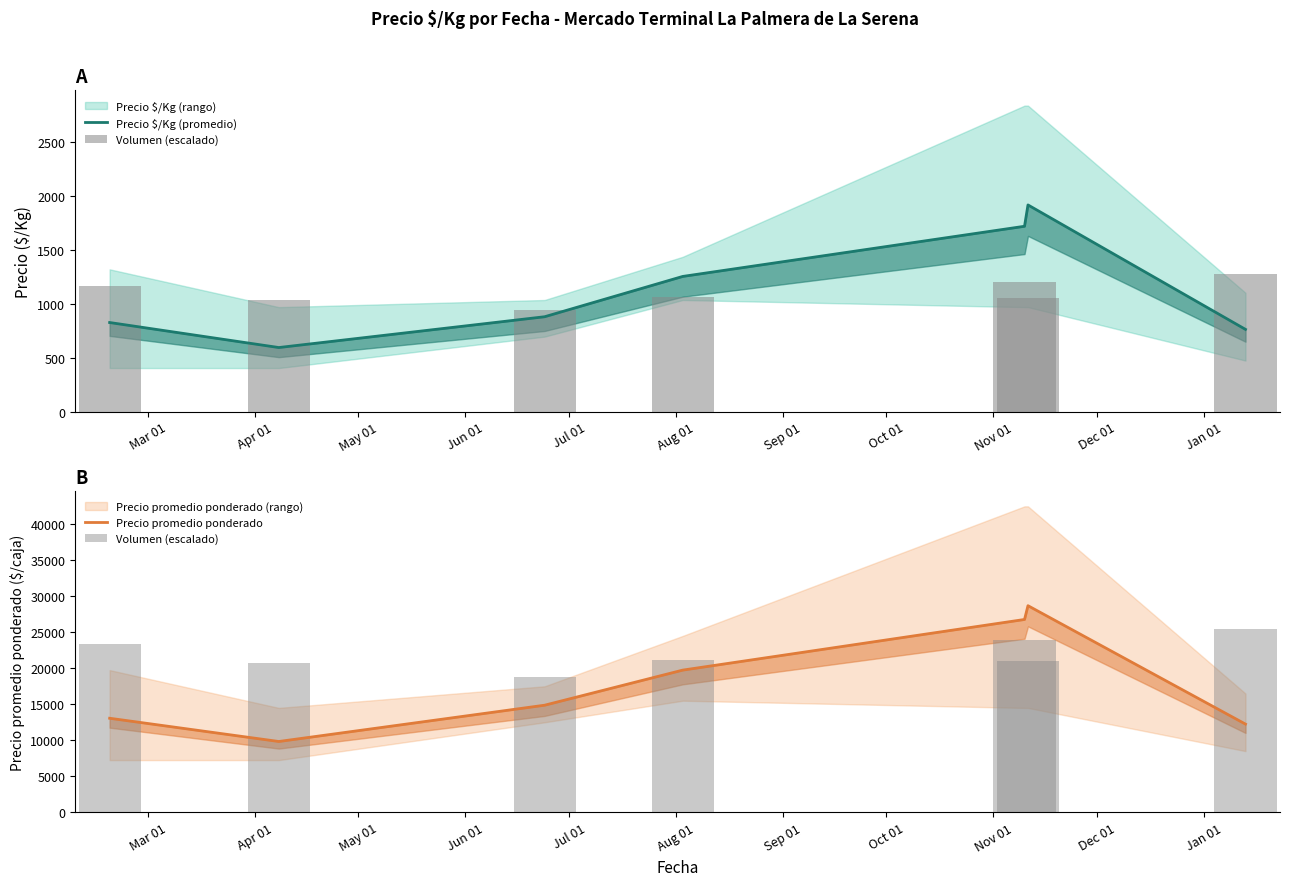

Rank the series by their average value, from lowest to highest.

Precio $/Kg (promedio), Precio promedio ponderado, Volumen (escalado)